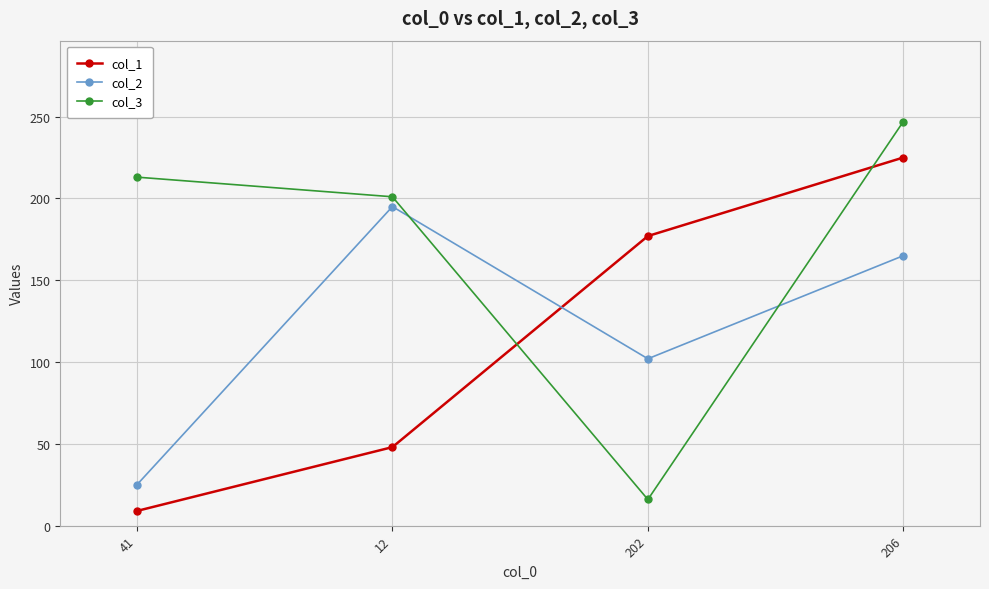

Which series has the largest range (max minus min)?

col_3